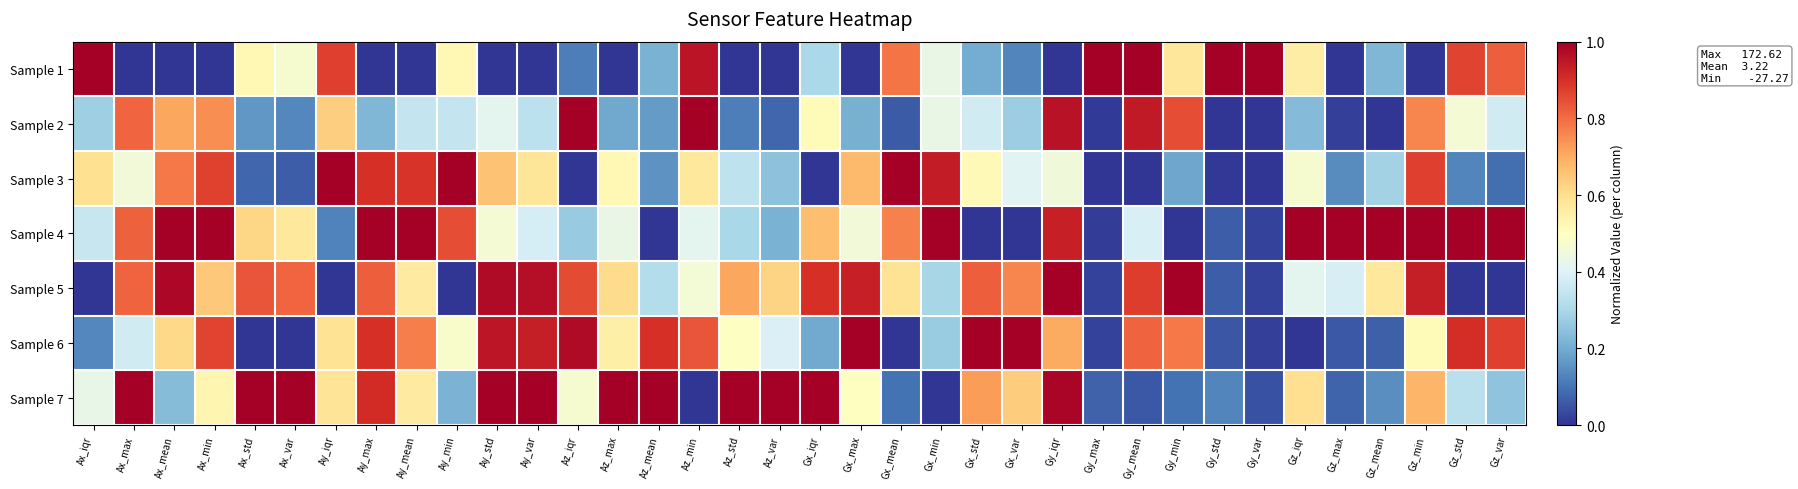

Between Gx_max and Gz_var, which is larger?

Gz_var